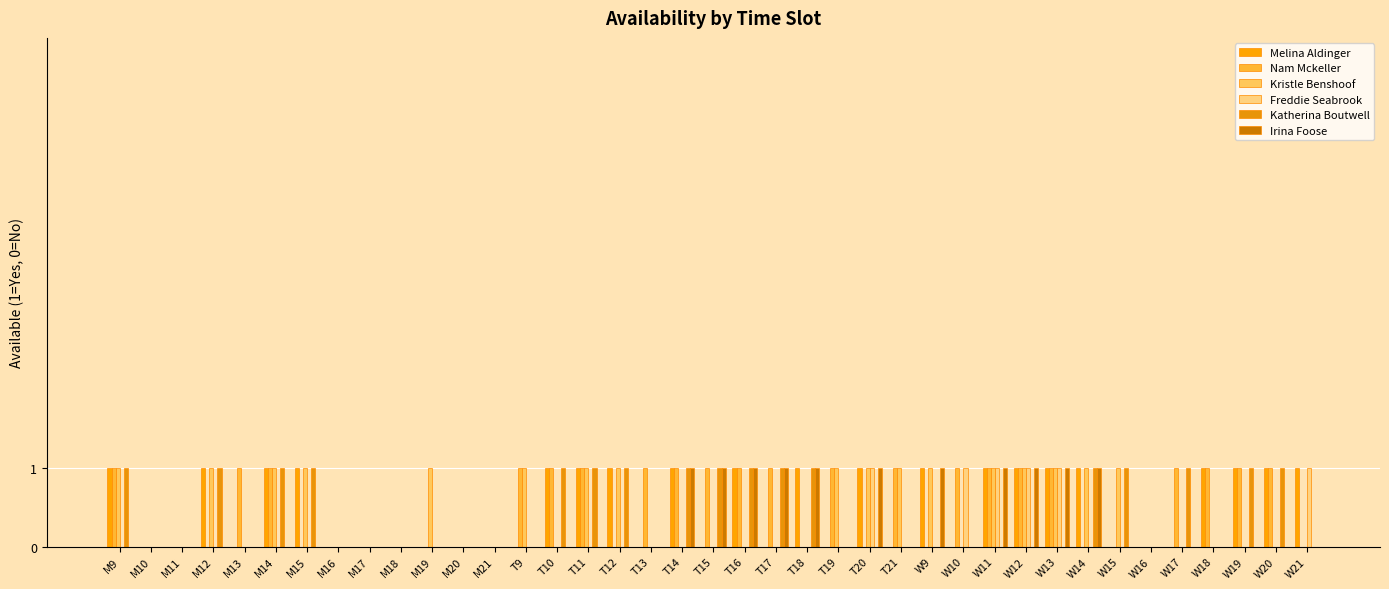

What is the spread (max minus min) of values at W19?

1